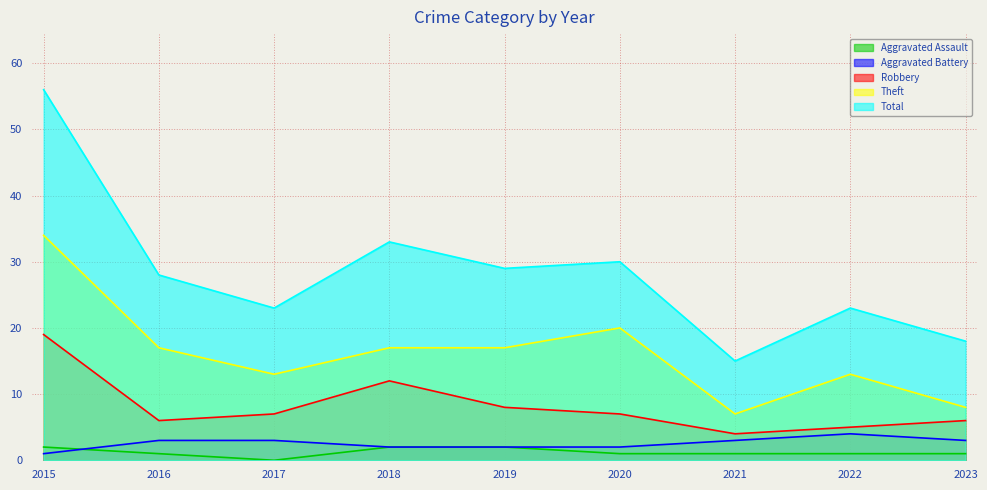

Rank the series by their maximum value, from highest to lowest.

Total, Theft, Robbery, Aggravated Battery, Aggravated Assault